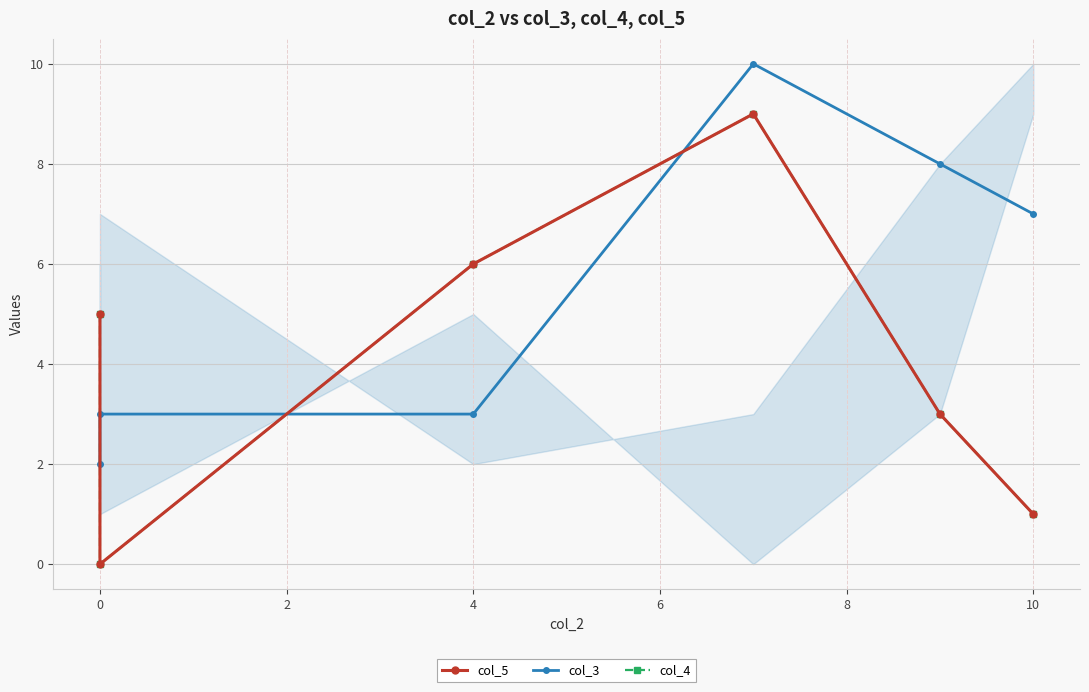

At how many categories does at least one series exceed 4?

5